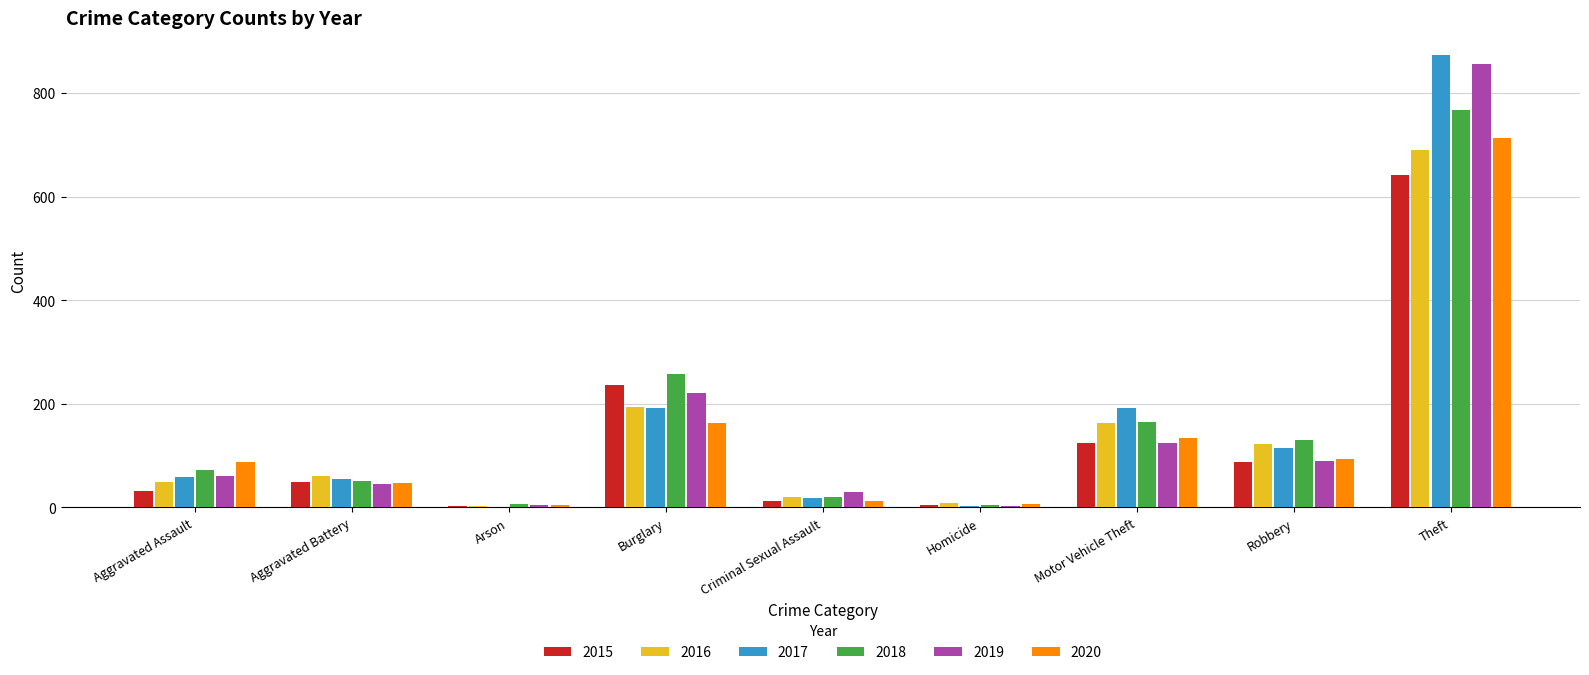

What is the spread (max minus min) of values at Robbery?

43